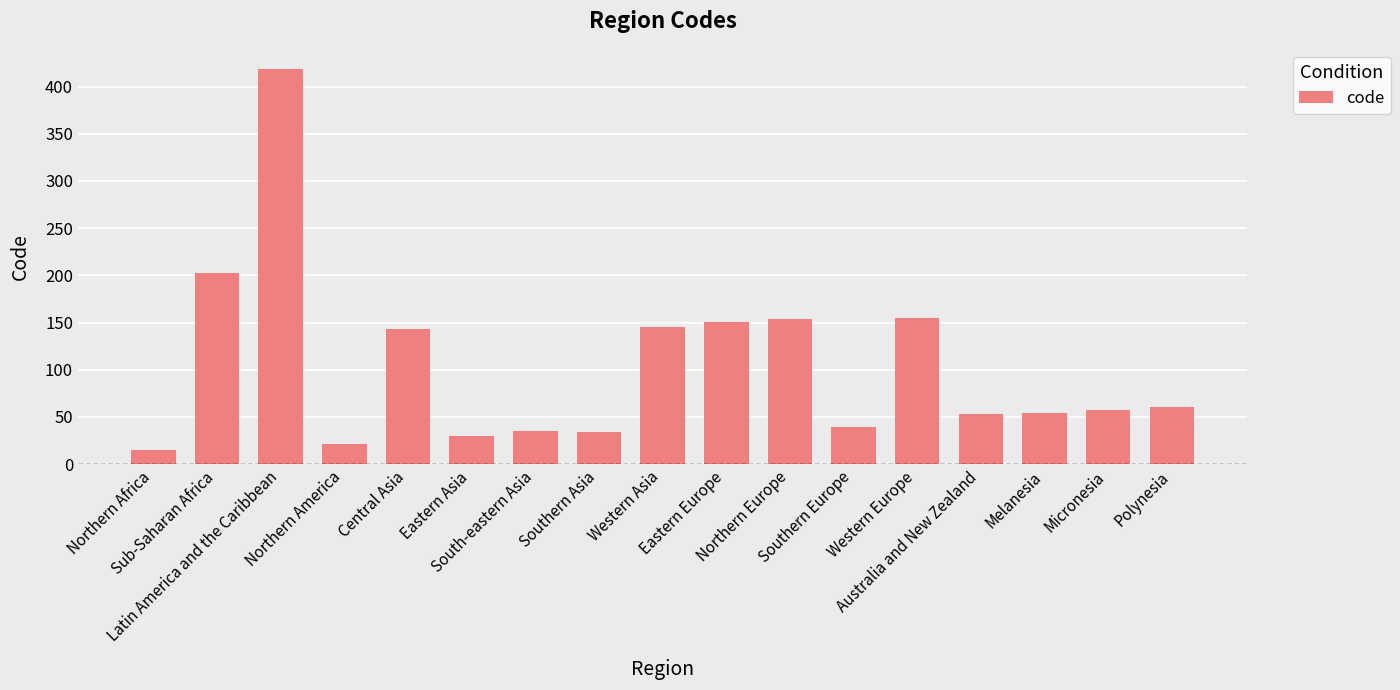

What is the change in value from Northern America to Eastern Europe?

+130